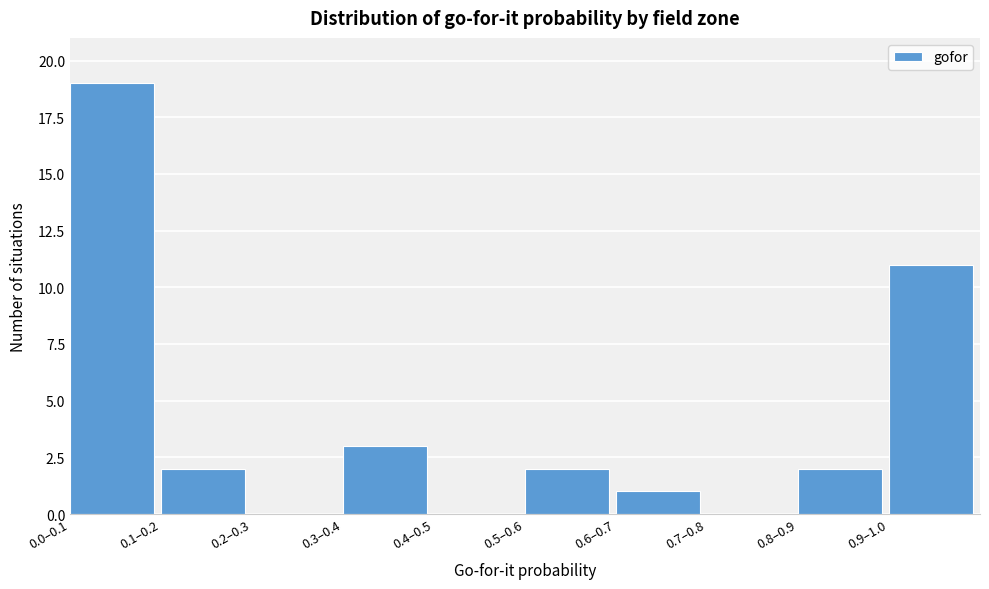

Reading right to left, list all the values displayed in this chart.

0.9–1.0=11	0.8–0.9=2	0.7–0.8=0	0.6–0.7=1	0.5–0.6=2	0.4–0.5=0	0.3–0.4=3	0.2–0.3=0	0.1–0.2=2	0.0–0.1=19